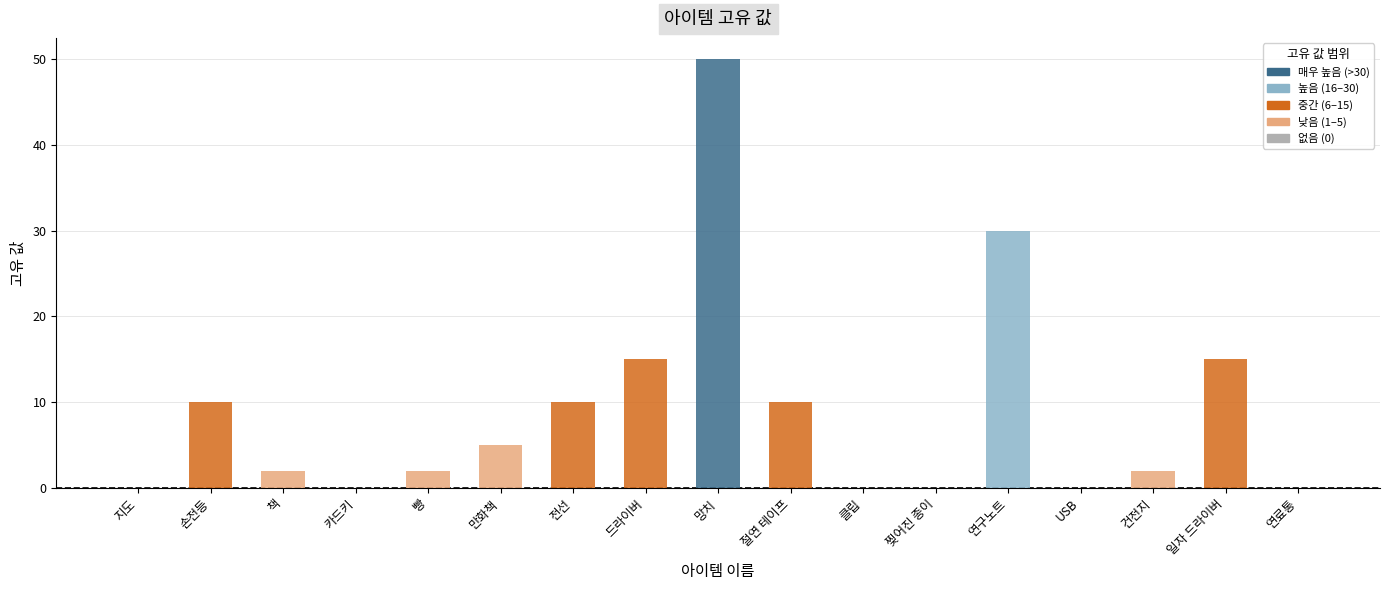

The chart shows a value of 15 at 일자 드라이버. True or false?

True